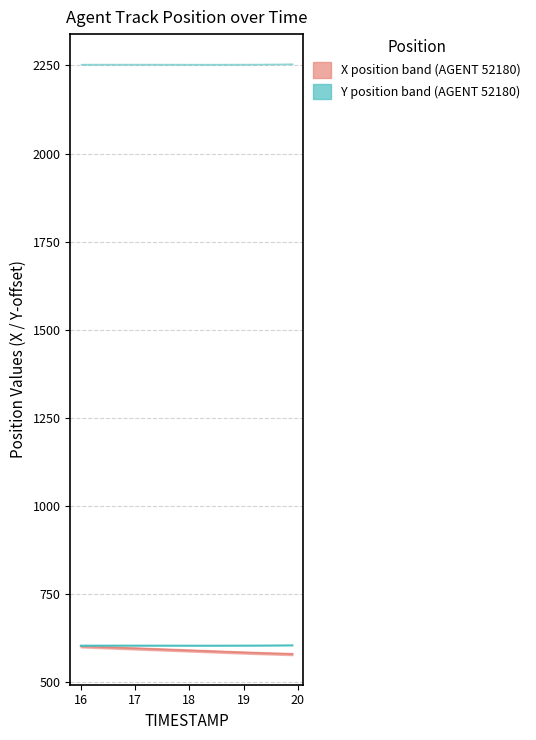

The value of X at 19.0 is 946.7. True or false?

False